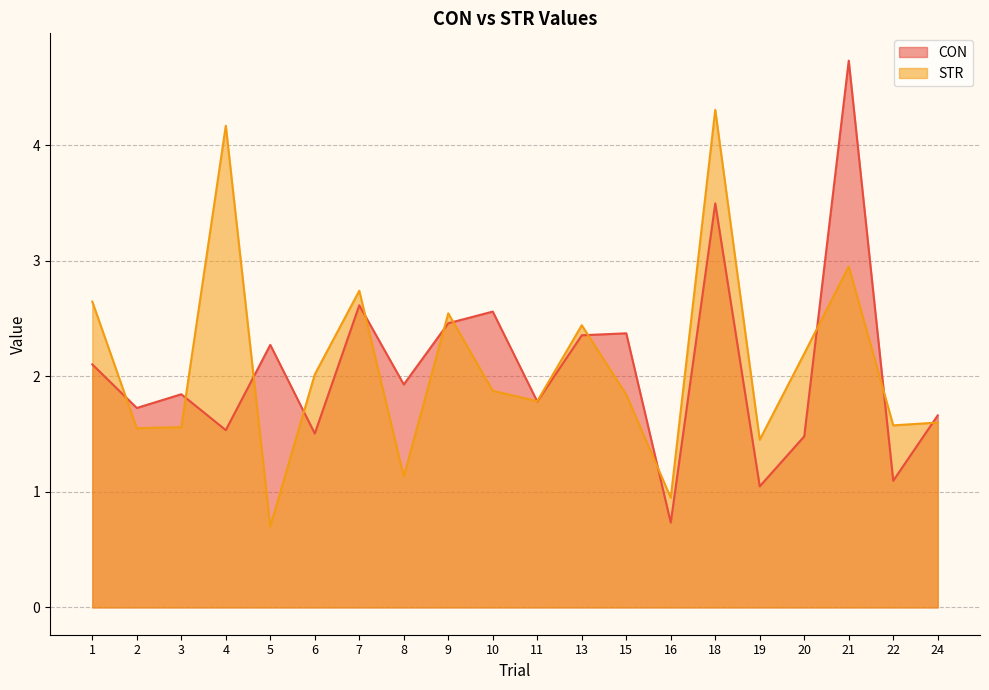

What is the sum of the CON values at 3 and 2?

3.6